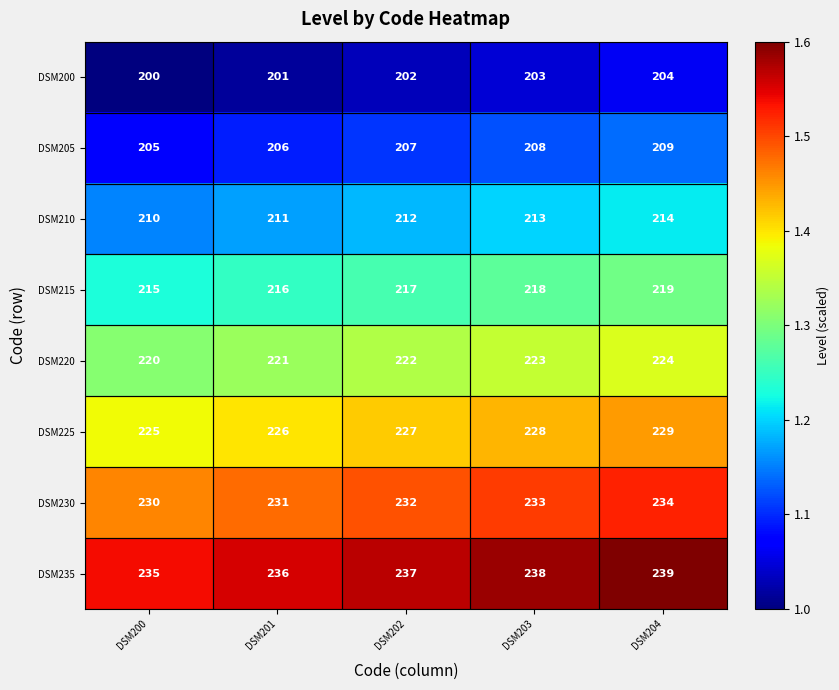

What is the greatest value displayed?

239